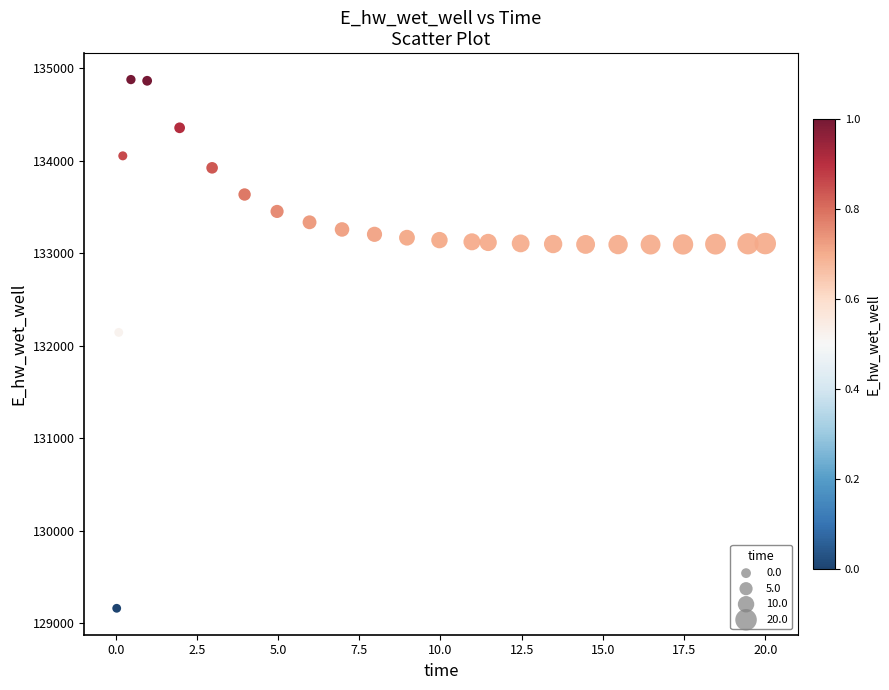

What is the range of Y values (max minus min)?

5715.4